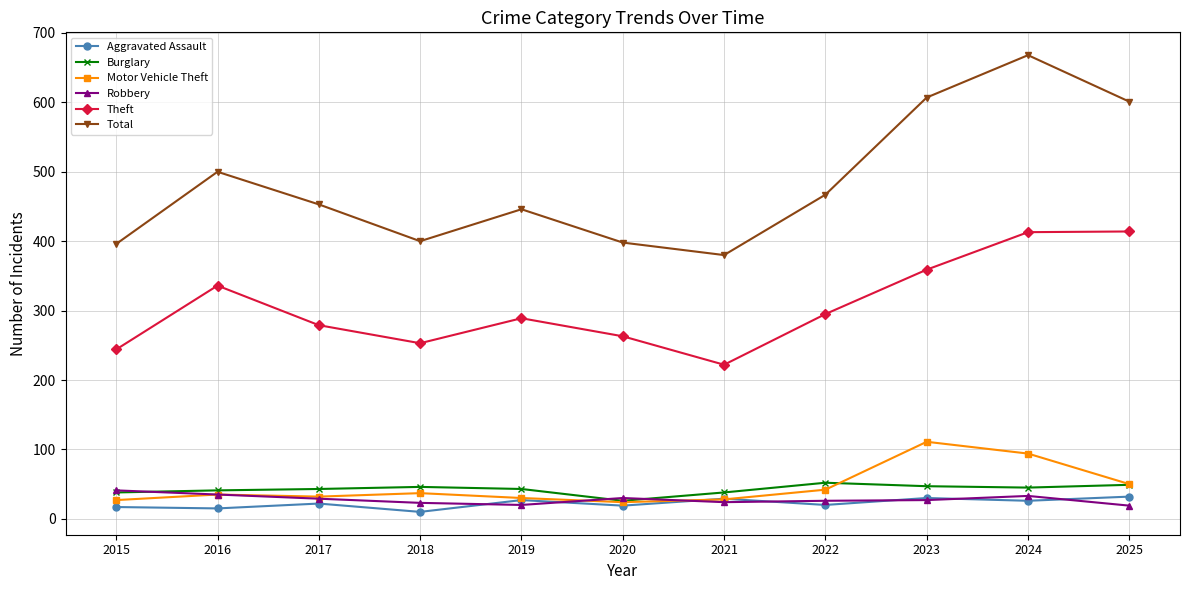

True or false: Total and Robbery cross at least once.

False